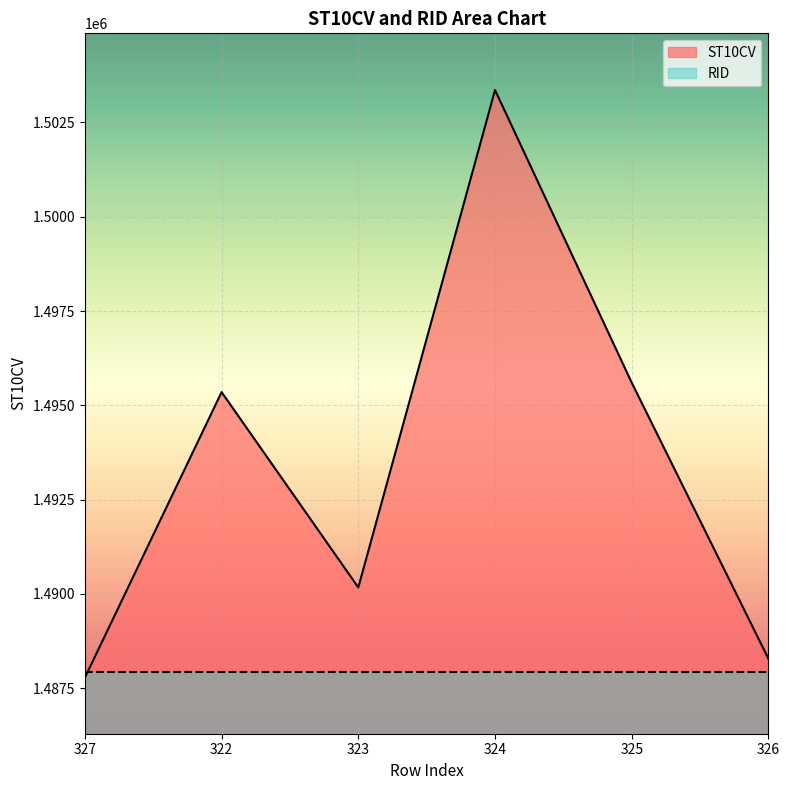

What is the ratio of the value at 325 to the value at 322?

1.0